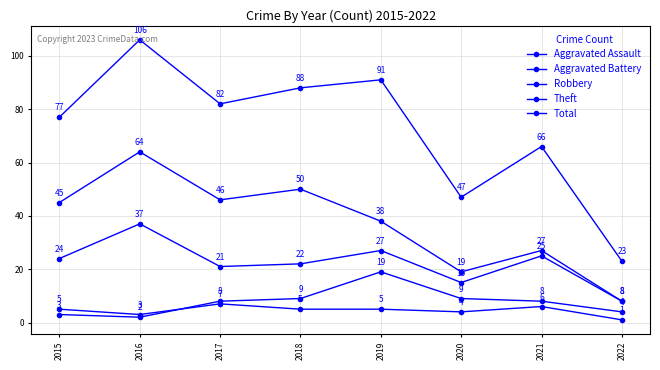

In Aggravated Battery, how many points are higher than both neighbors (excluding endpoints)?

1